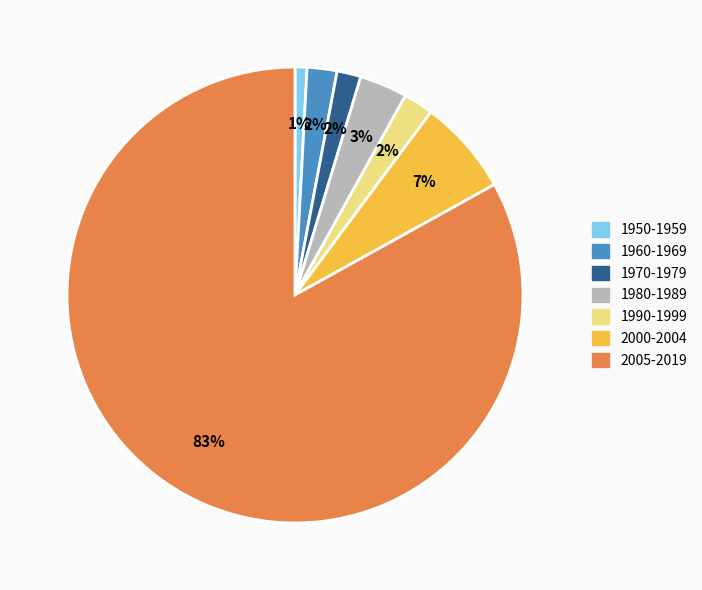

Count the number of slices in the pie.

7